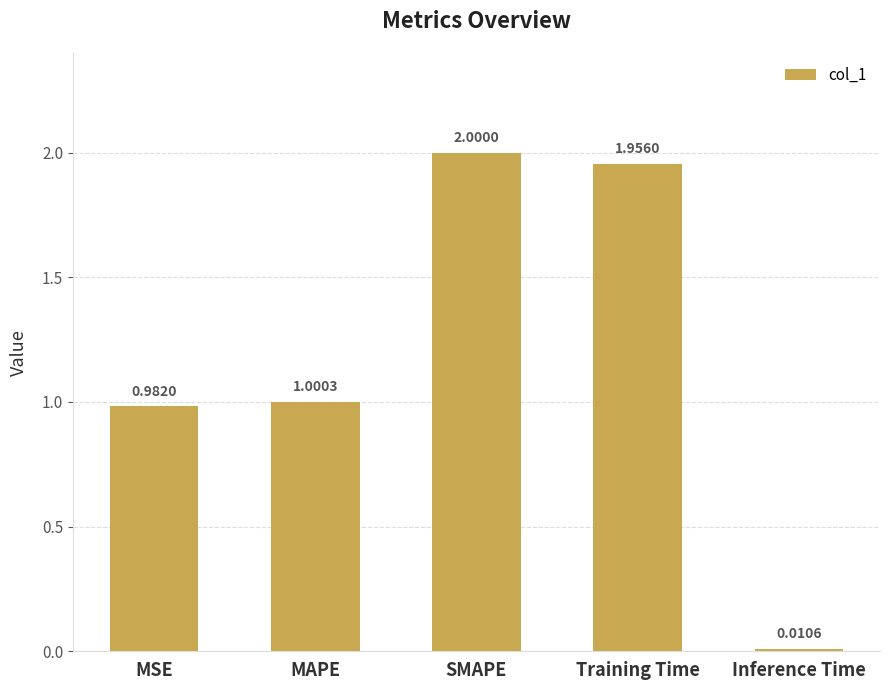

How many values are below 1?

2